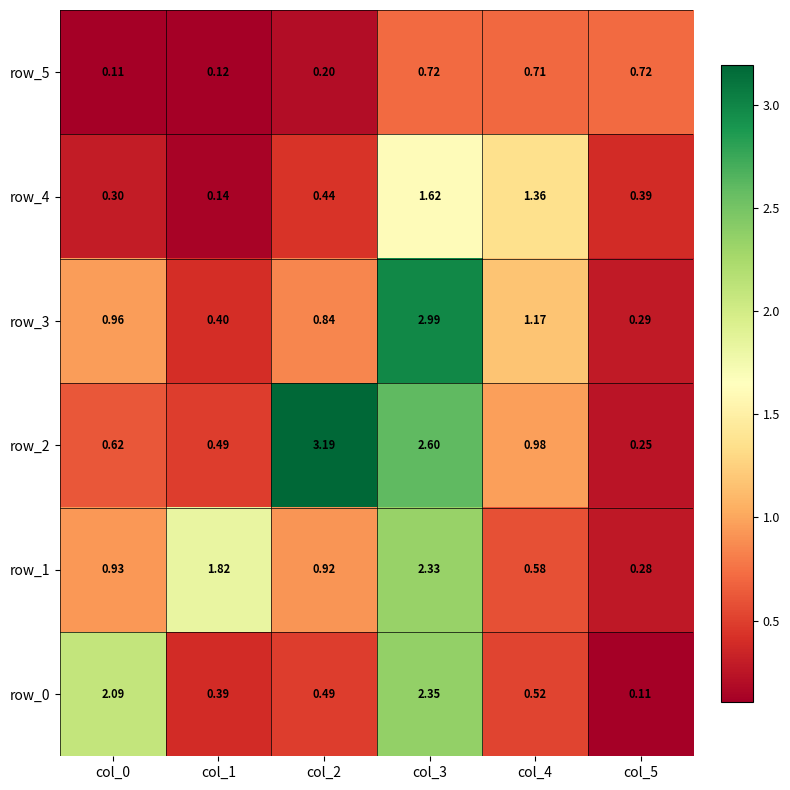

Is the value of row_3 at col_0 greater than the value of row_5 at col_3?

Yes